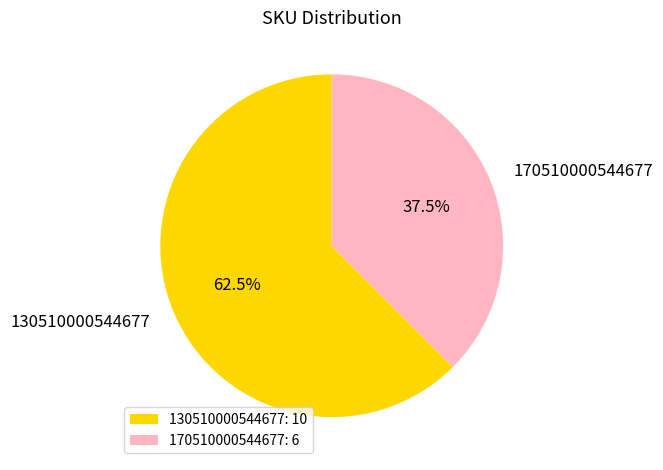

To the nearest percent, what is the combined percentage of 170510000544677 and 130510000544677?

100%